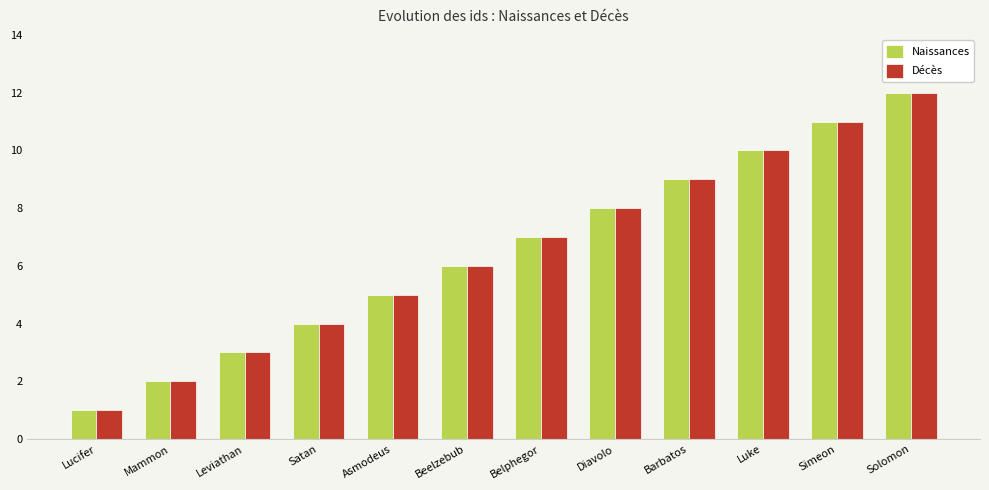

How many data points in Naissances are less than 7?

6